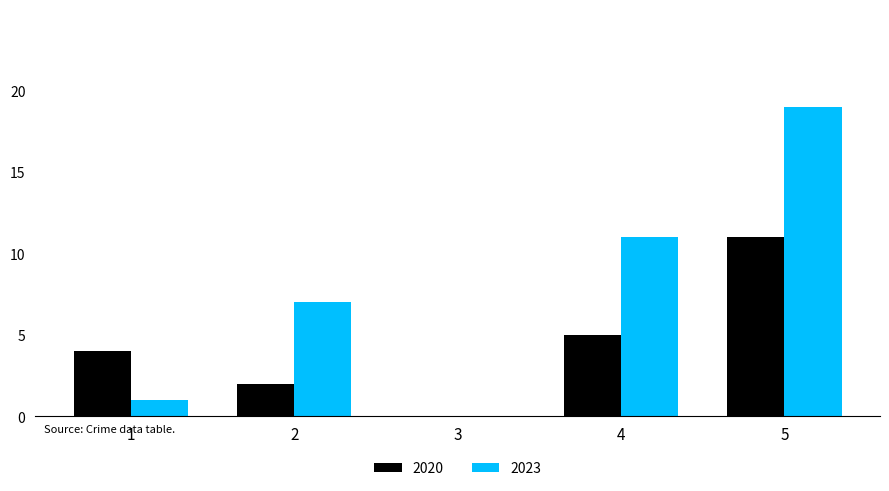

What is the sum of all 2020 values?

22